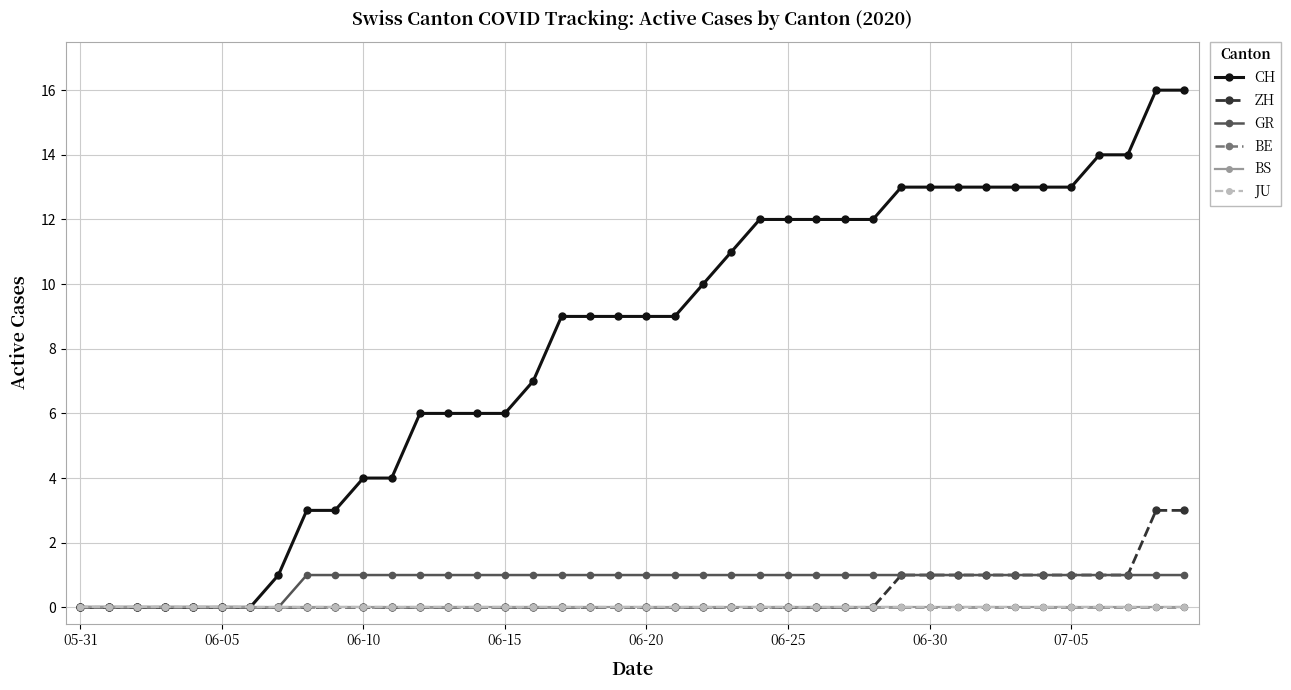

True or false: CH and BS intersect in this chart.

False